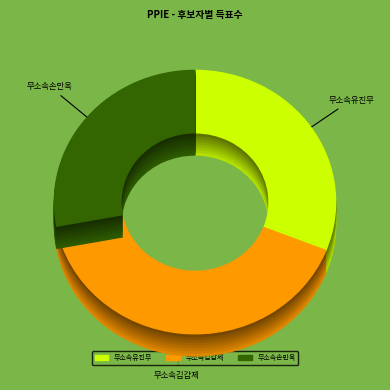

To the nearest percent, what portion does 무소속손만옥 represent?

28%